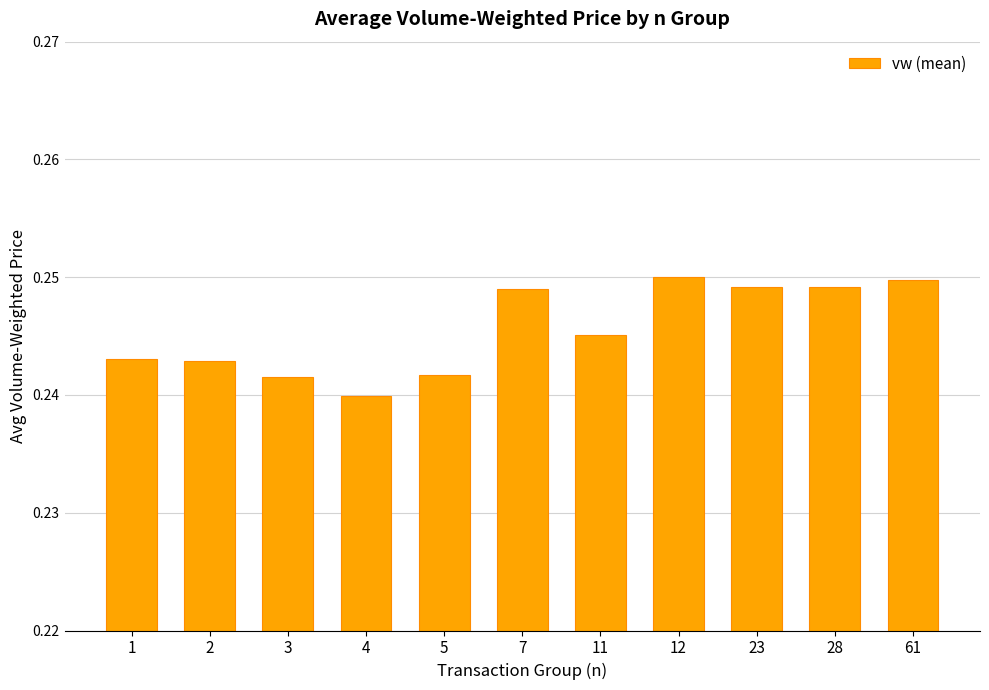

Which has a higher value, 3 or 61?

61